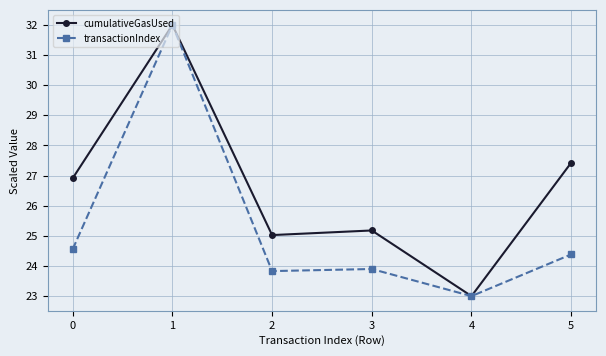

Read the transactionIndex value at 2.

23.8